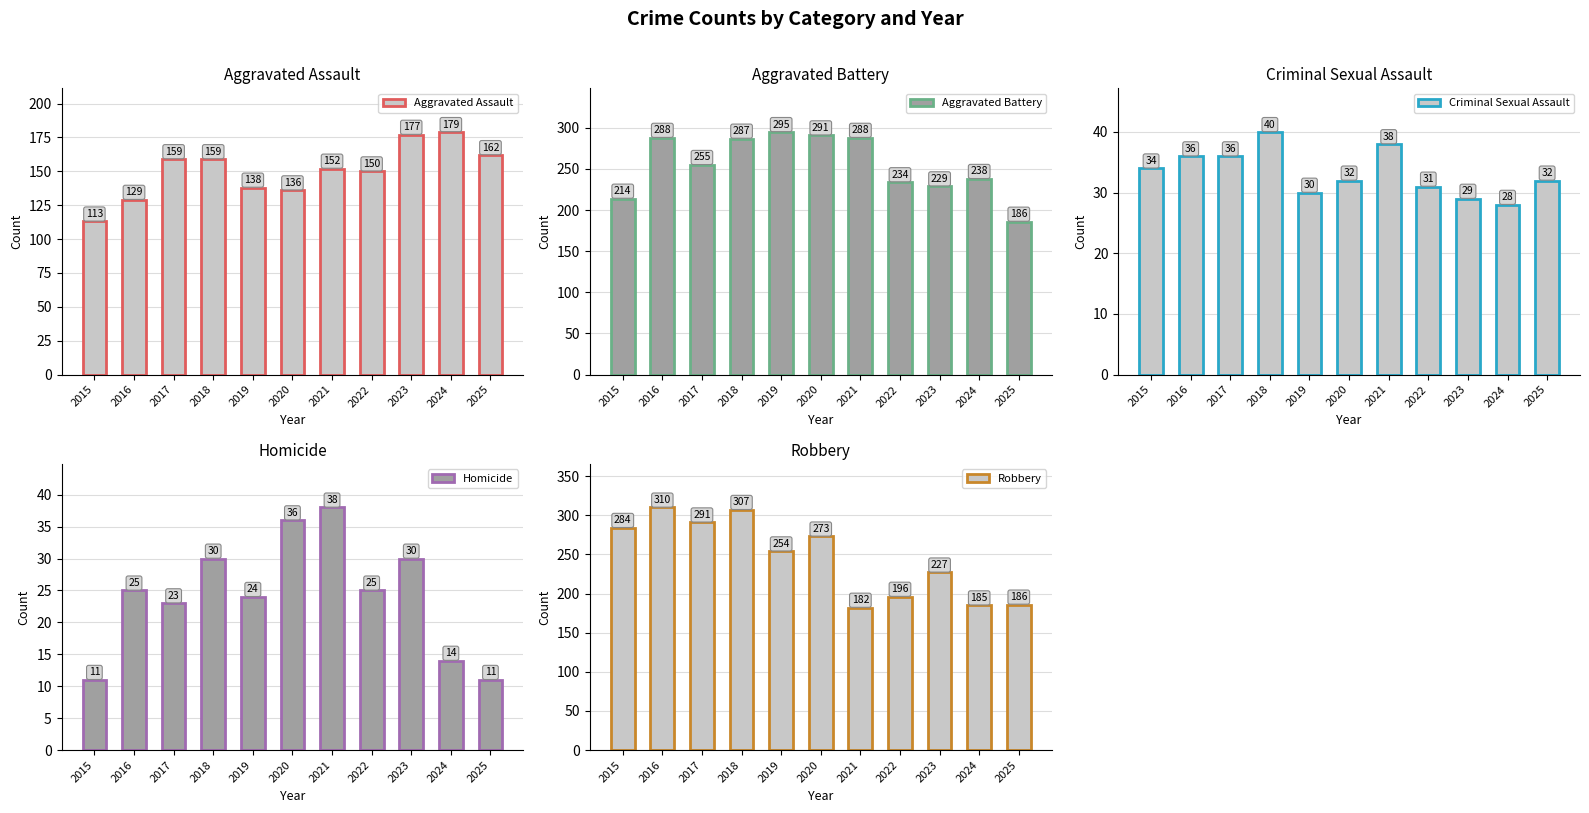

What is the difference between the highest and lowest values at 2018?

277